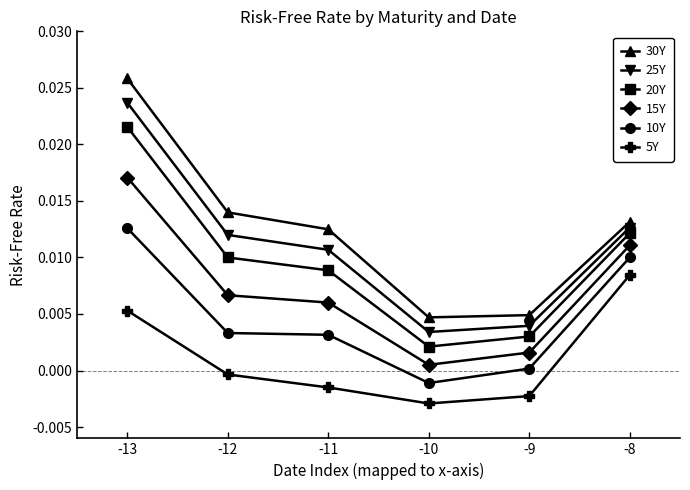

Is this an area chart (filled region under the line)?

No